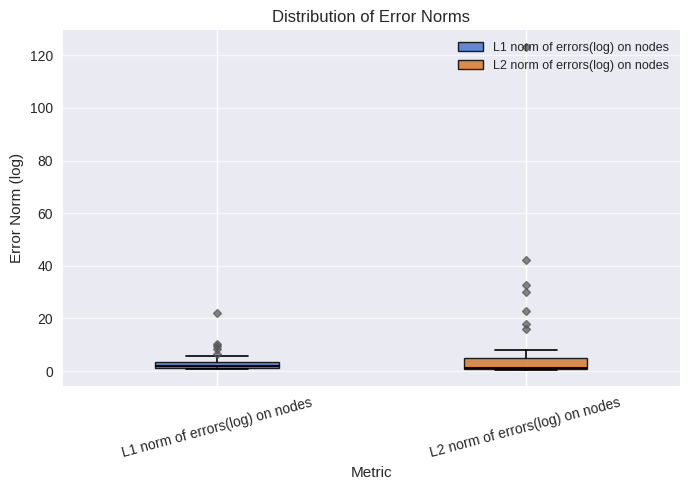

Which box is the tallest, from its lower edge to its upper edge?

L2 norm of errors(log) on nodes